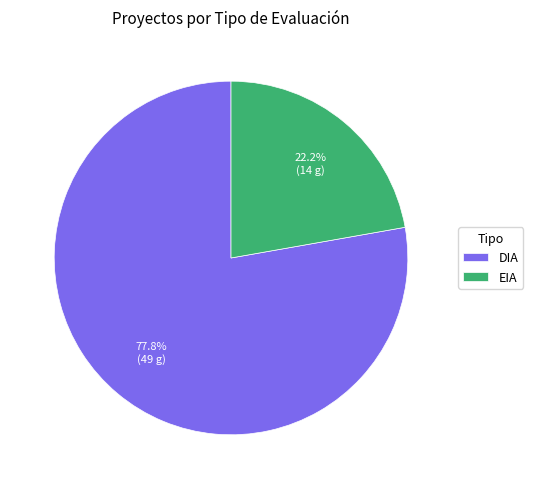

Count the number of slices in the pie.

2